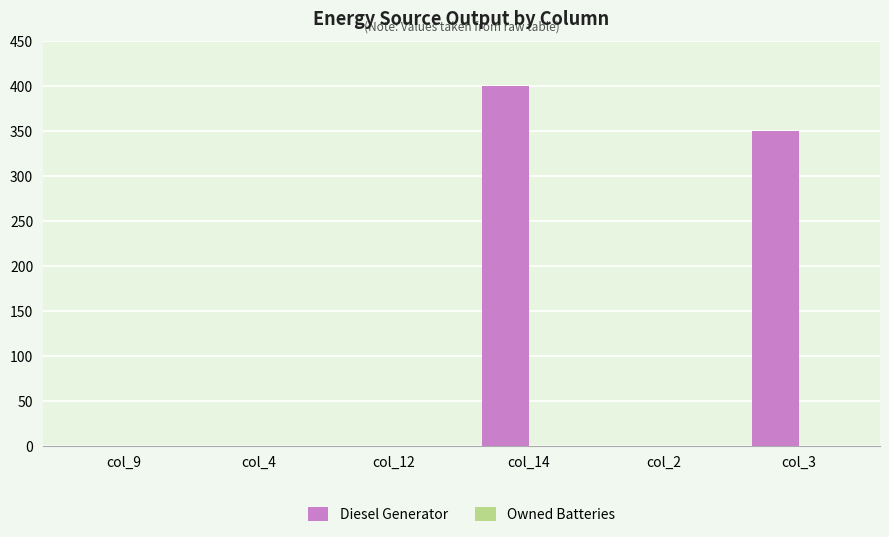

Which category has the highest value across all series?

col_14